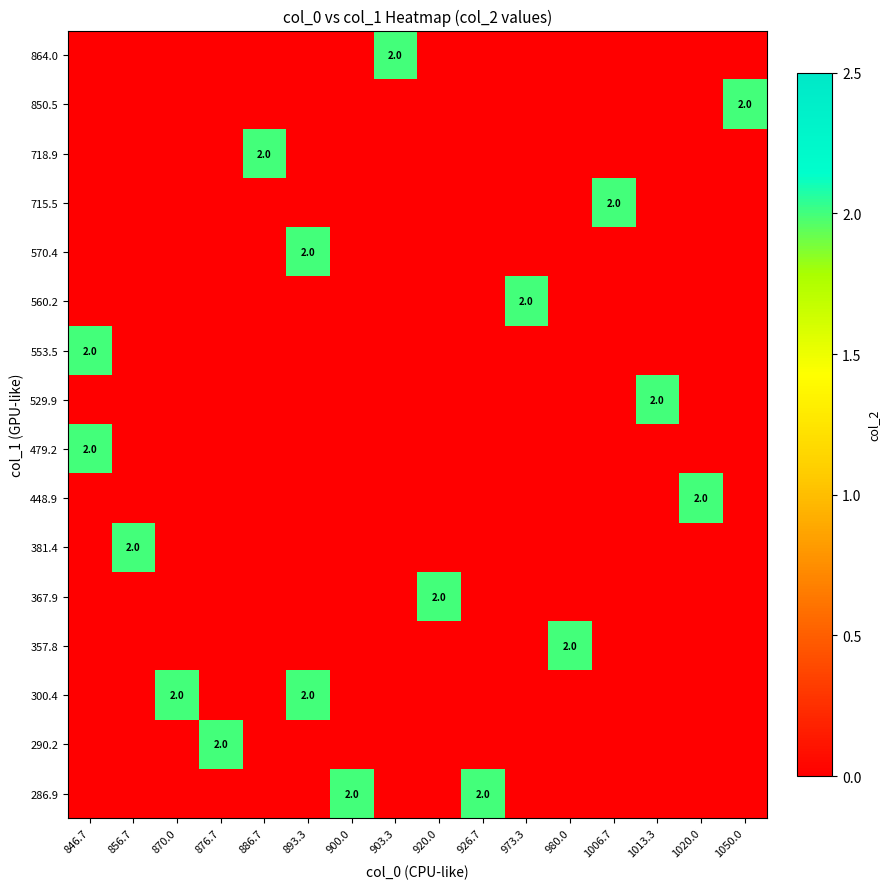

What is the difference between the maximum and second lowest values in the 718.9 series?

2